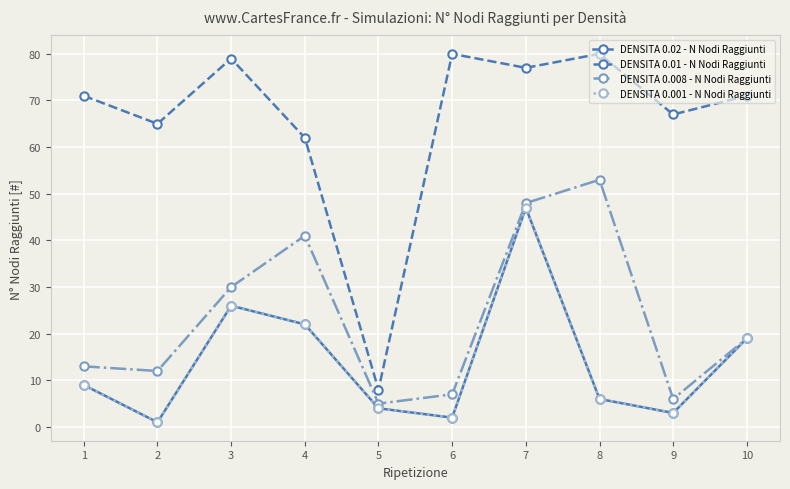

Is this an area chart (filled region under the line)?

No